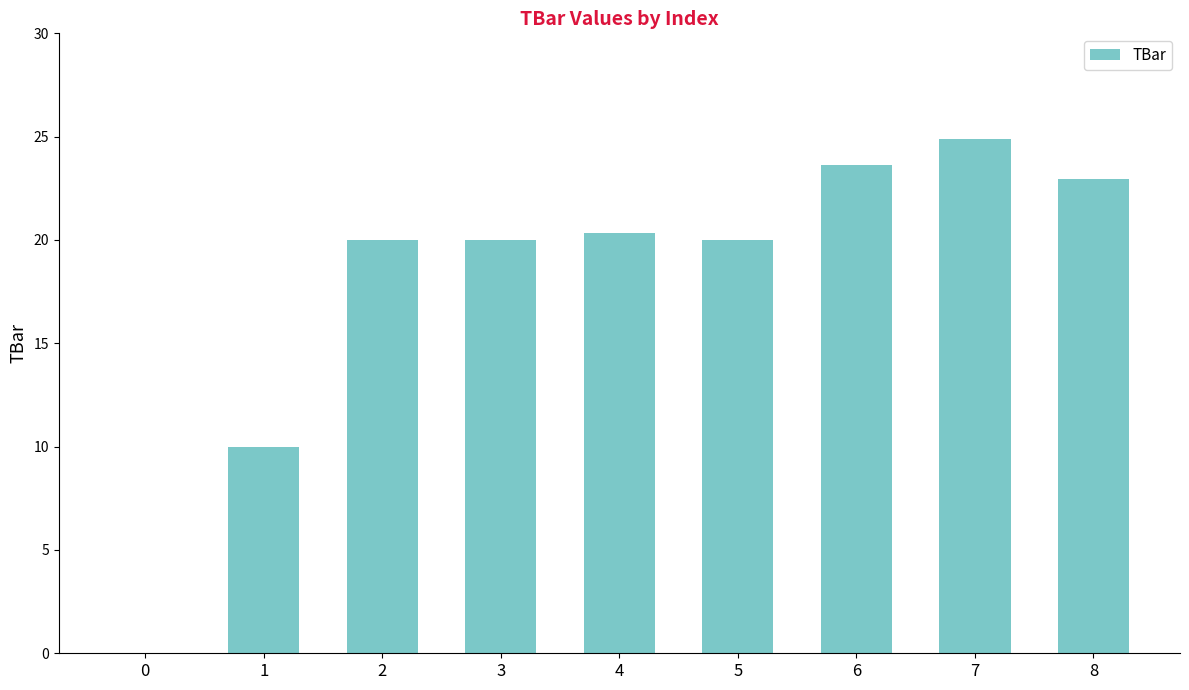

Reading left to right, what are all the values shown in this chart?

0=0.0	1=10.0	2=20.0	3=20.0	4=20.3	5=20.0	6=23.6	7=24.9	8=23.0